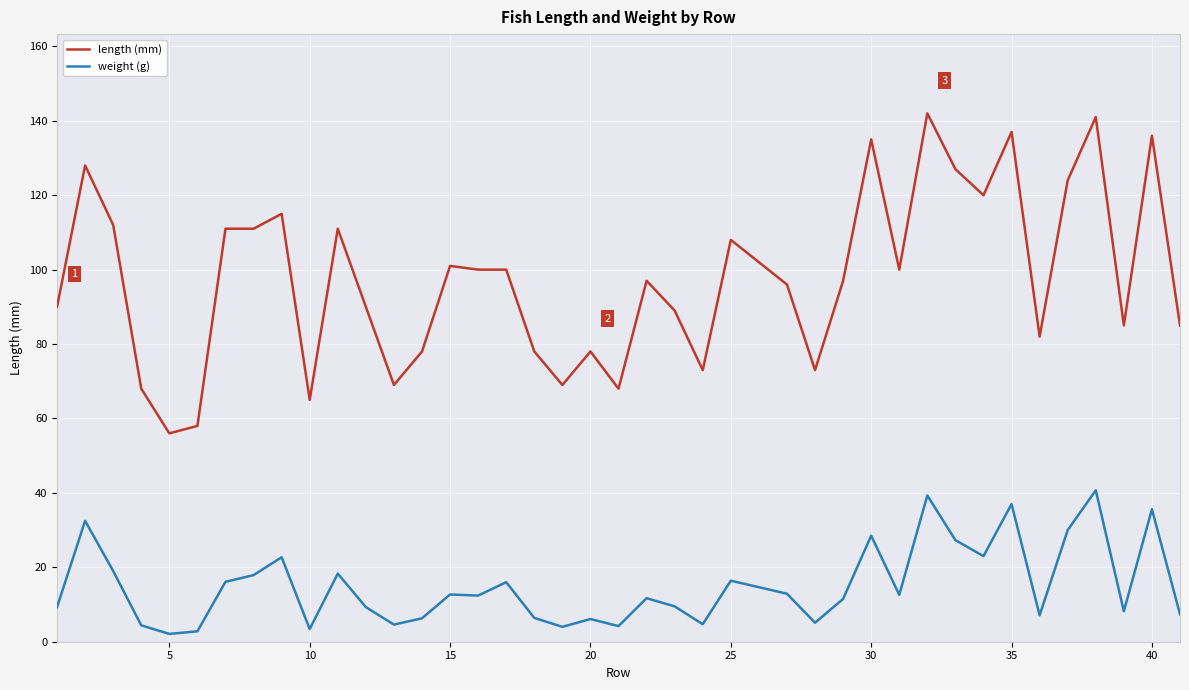

Which series has the widest spread of values?

length (mm)